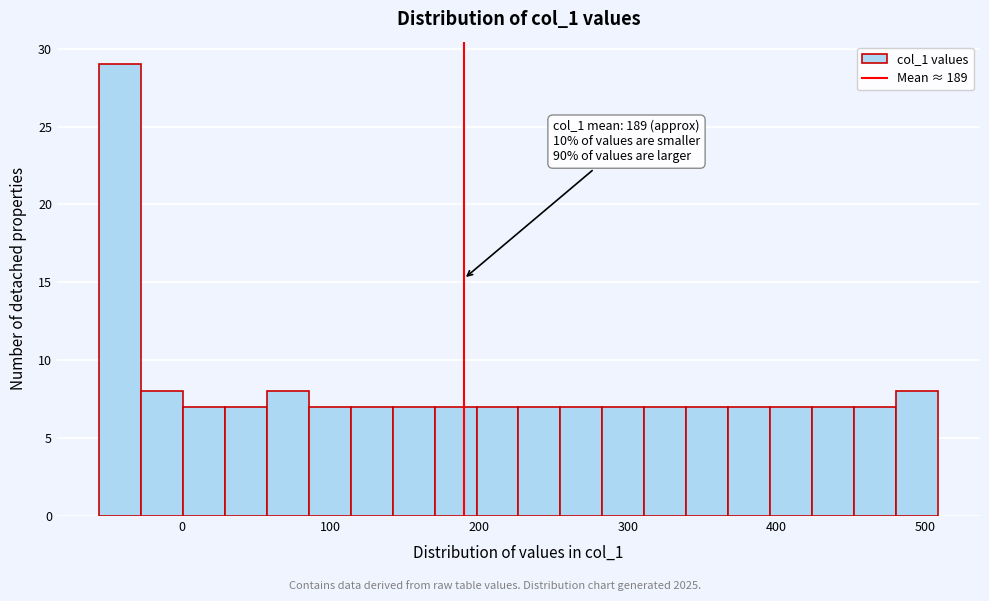

Around what value on the x-axis is the tallest bar? Give the approximate position of its centre, as read against the axis.

-40